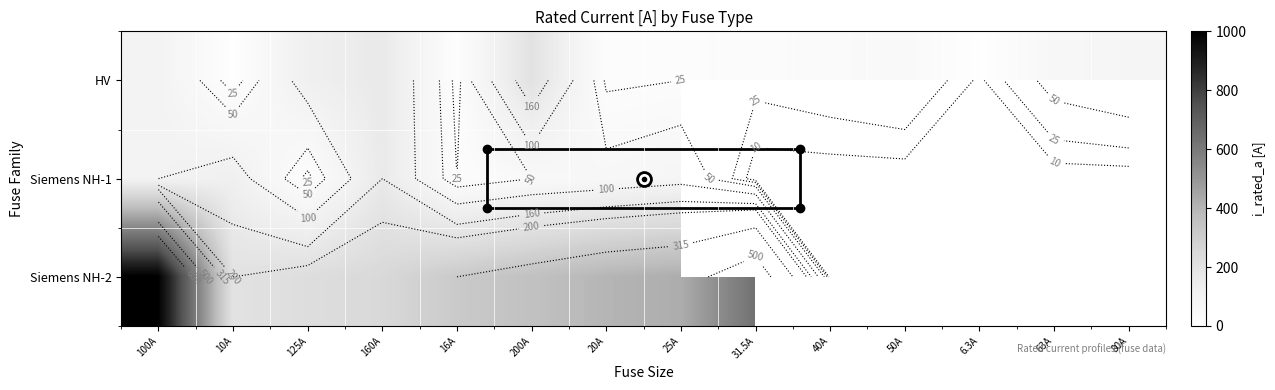

At which label does HV first exceed 50?

100A